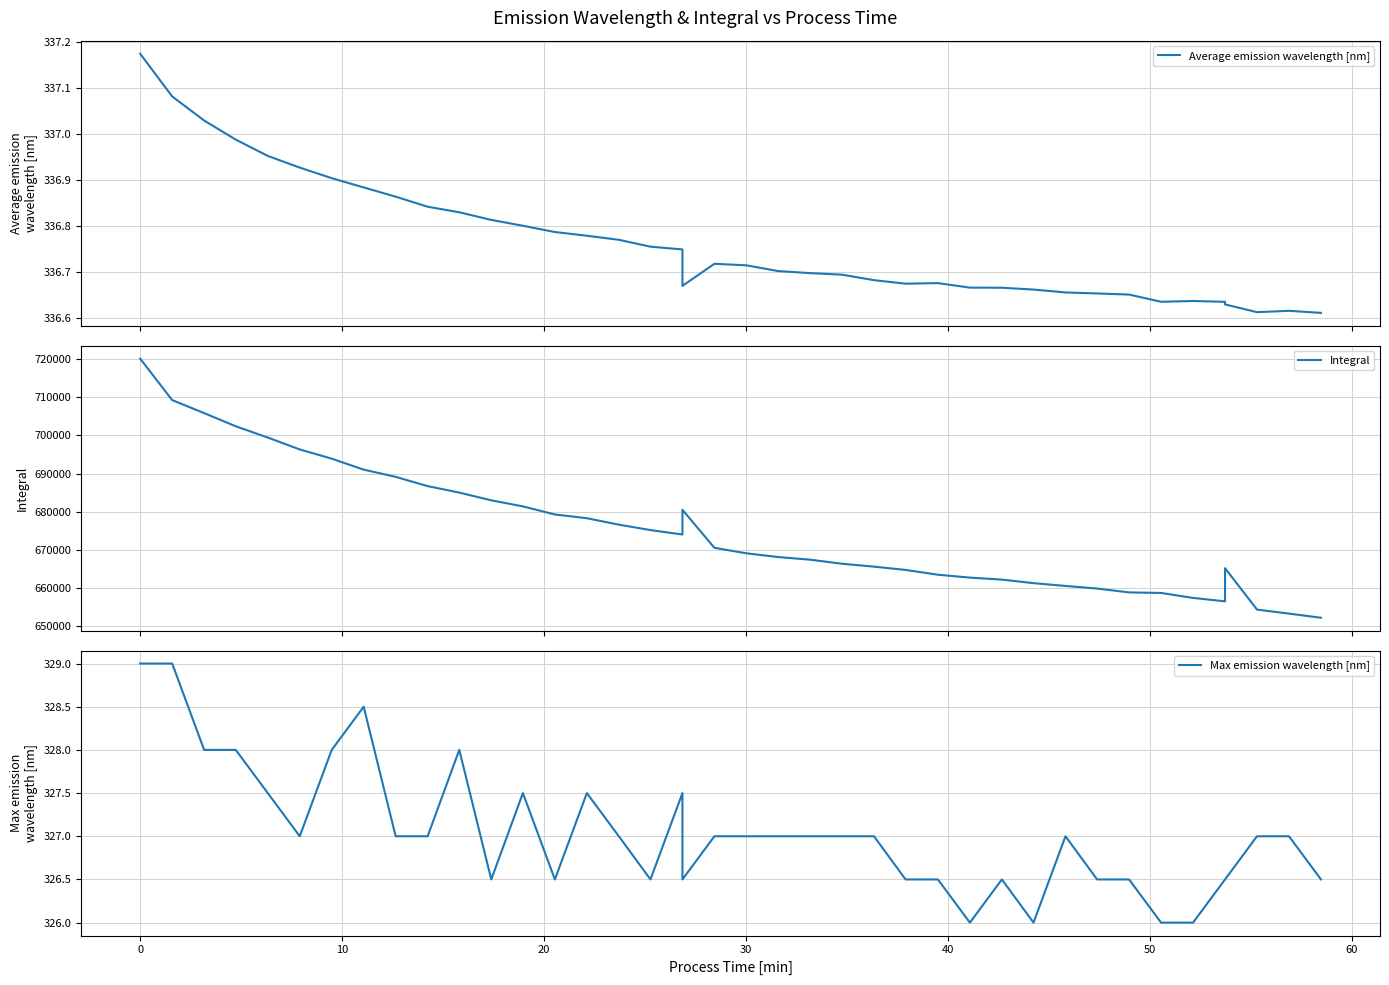

Is the value of Average emission wavelength [nm] at 21 greater than the value of Max emission wavelength [nm] at 30?

Yes